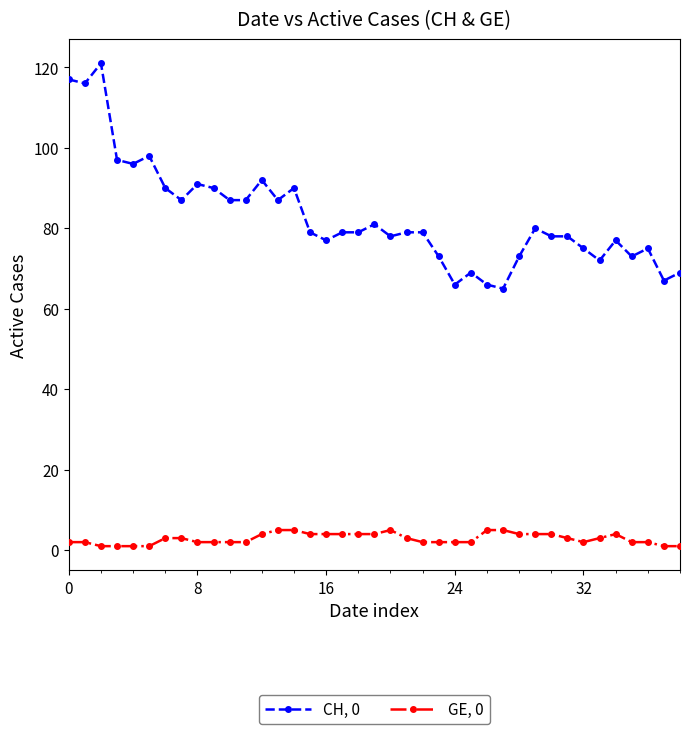

What is the value of the CH, 0 point at the 23rd from the left?

79